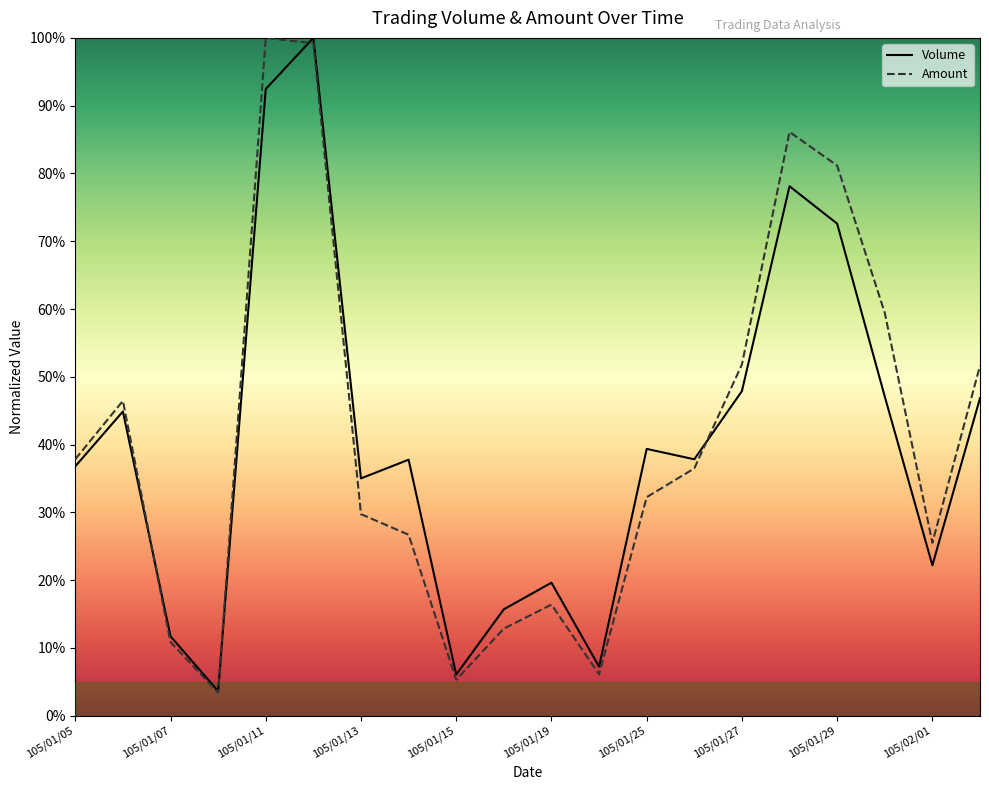

How many lines are shown in the chart?

2